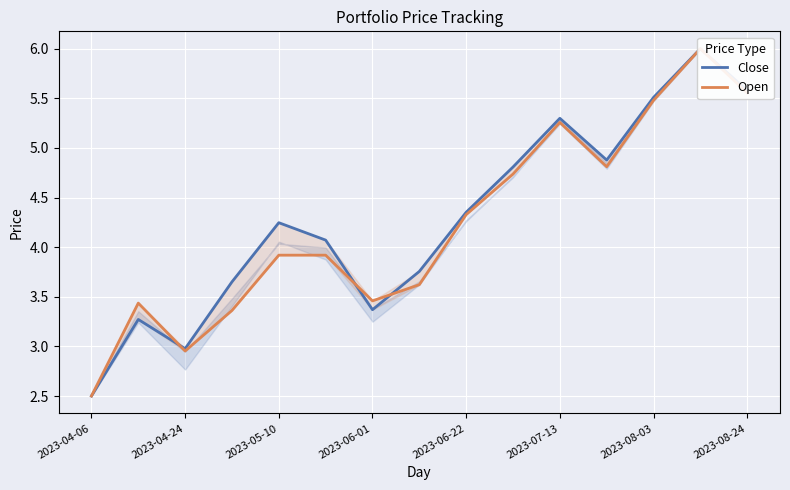

List the series in order of their overall mean, highest first.

Close, Open